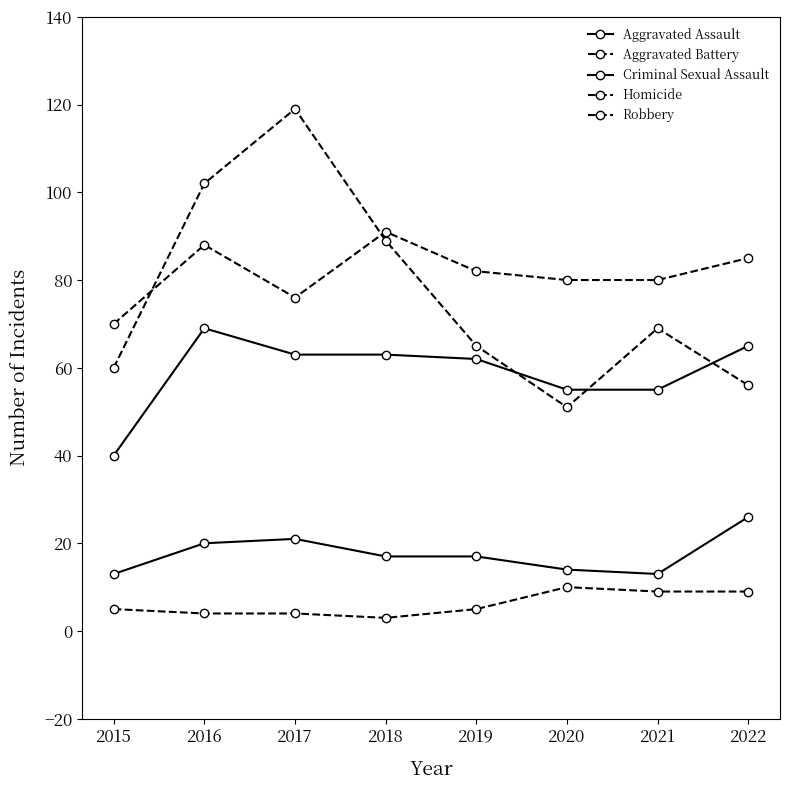

Is it true that Homicide equals 9 at 2022?

True